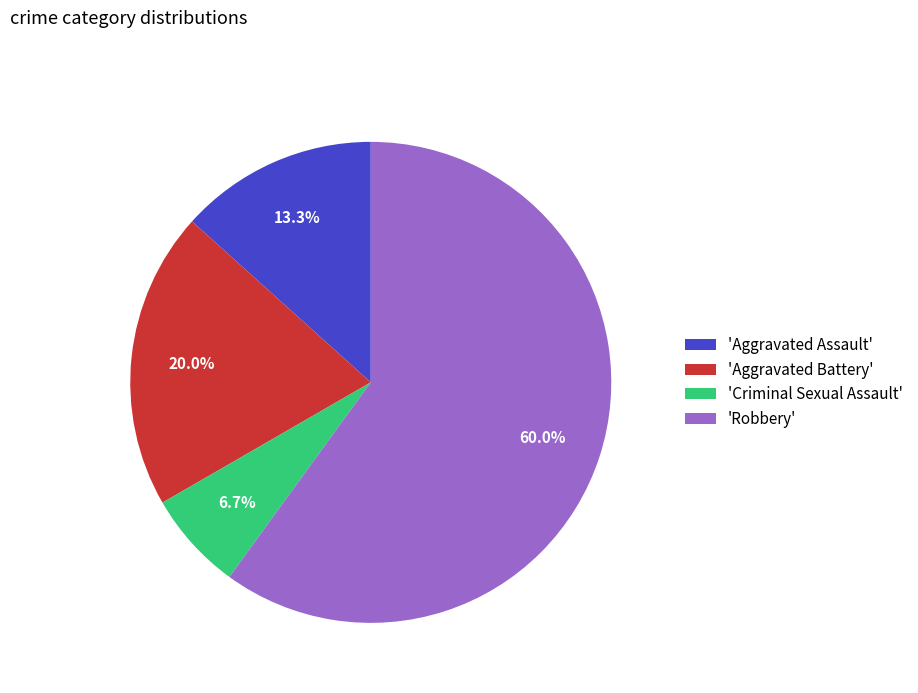

Rank the categories by value from lowest to highest.

'Criminal Sexual Assault', 'Aggravated Assault', 'Aggravated Battery', 'Robbery'